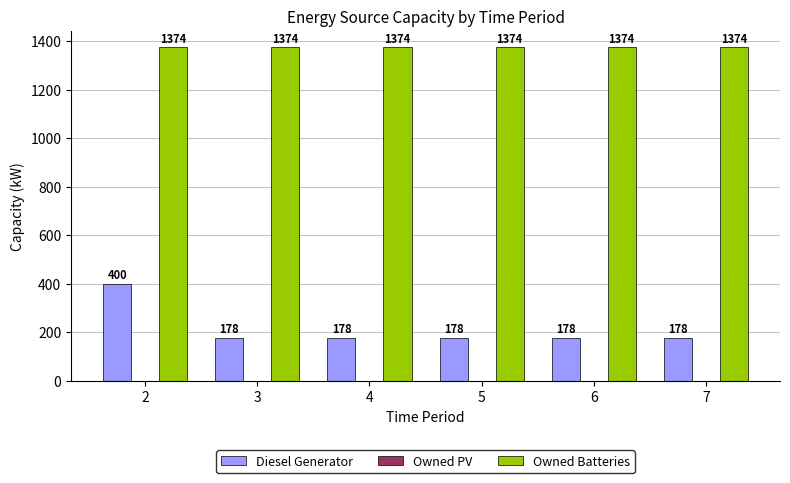

Is it true that Diesel Generator equals 49 at 7?

False